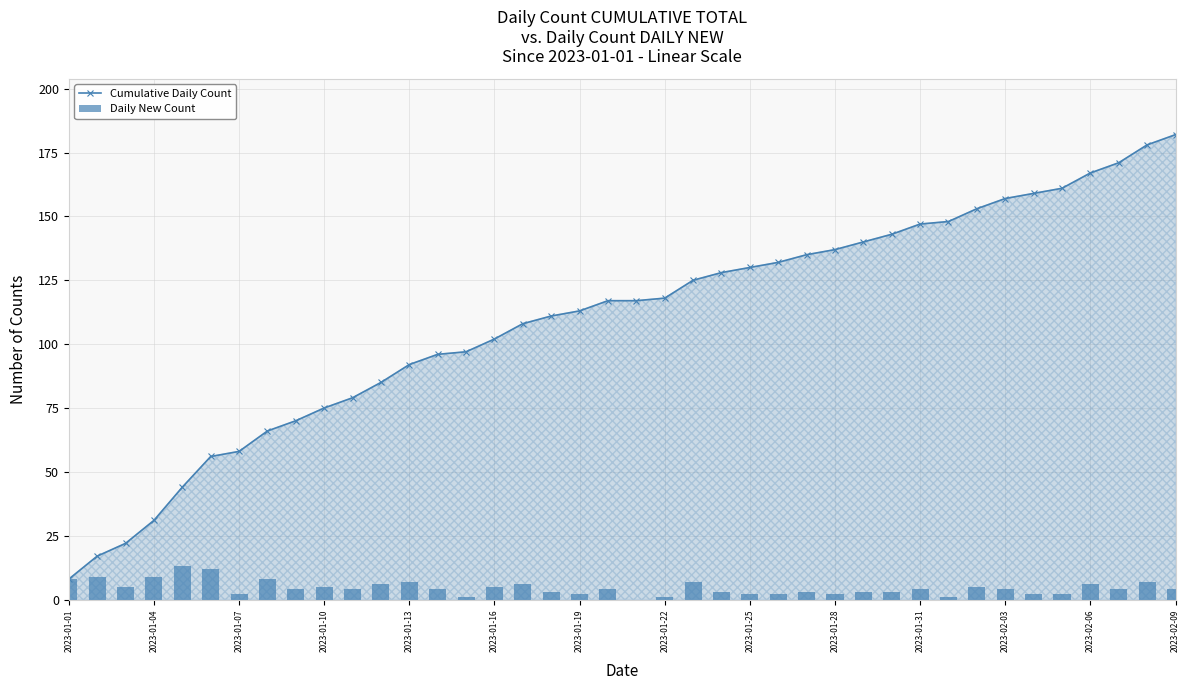

List the series in order of their peak value, highest first.

Cumulative Daily Count, Daily New Count